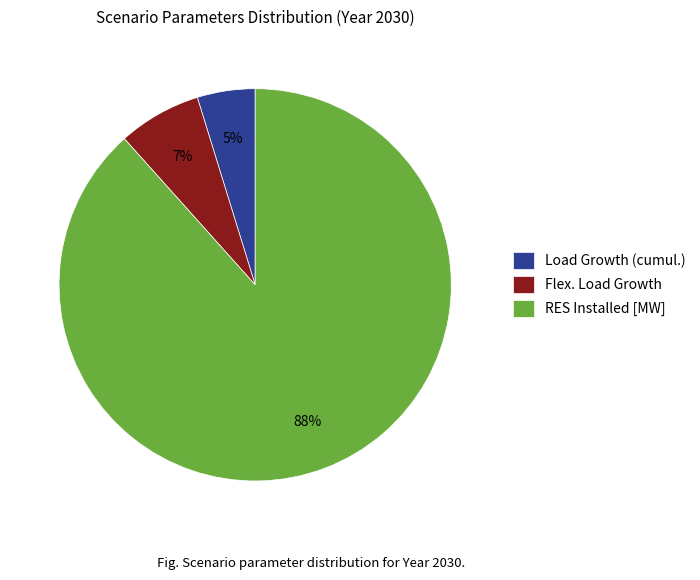

Which slice is the largest?

RES Installed [MW]